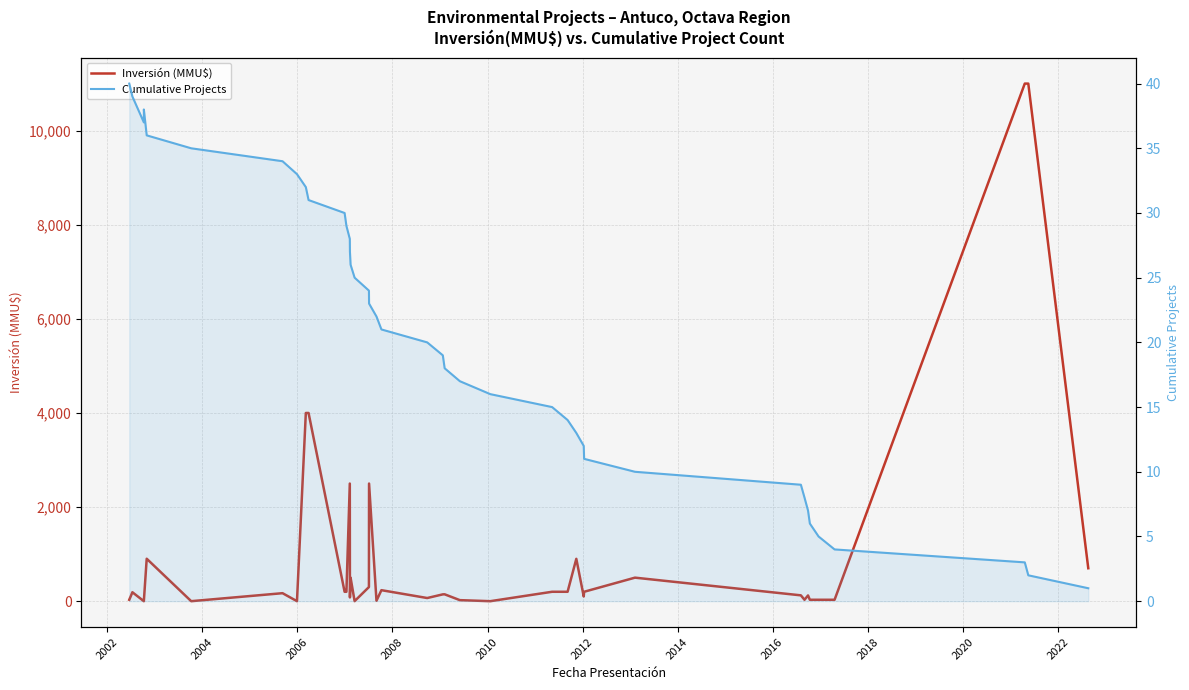

True or false: Cumulative Projects has more than 1 points higher than both neighbors.

False